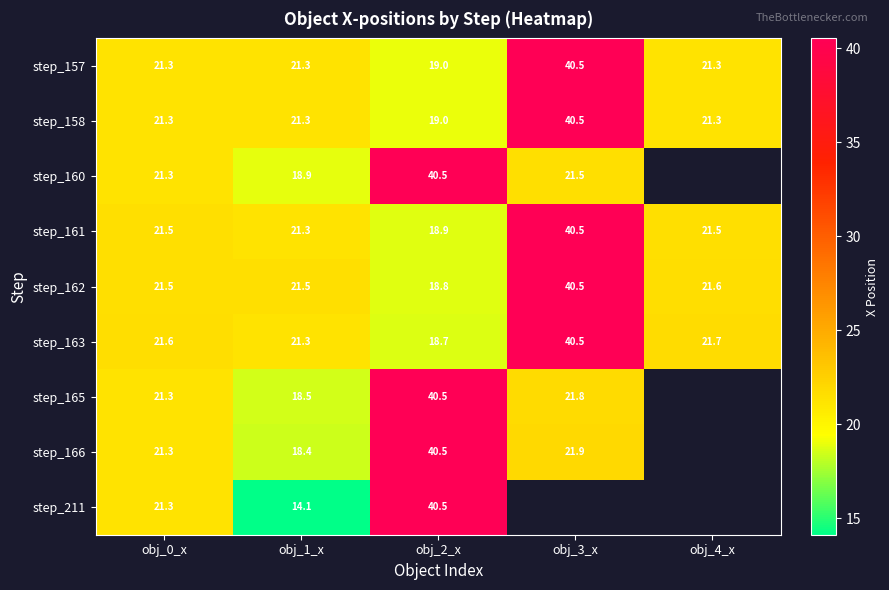

What is the difference between the maximum and minimum values in the step_163 series?

21.8